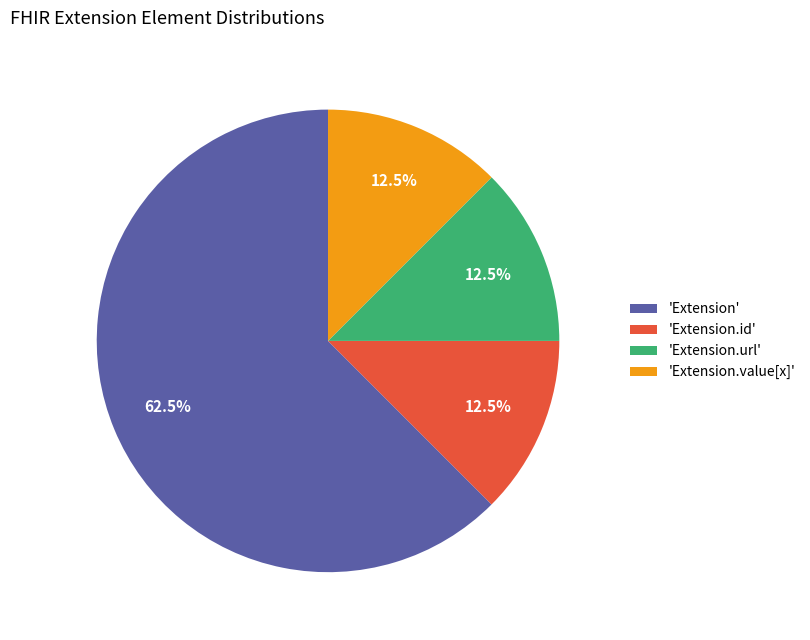

Which slice is the largest?

'Extension'